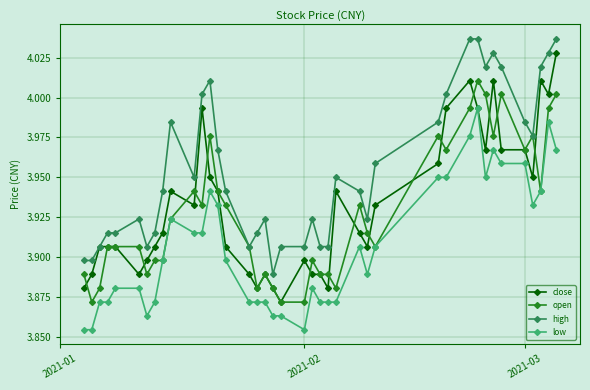

How many distinct data groups are displayed?

4